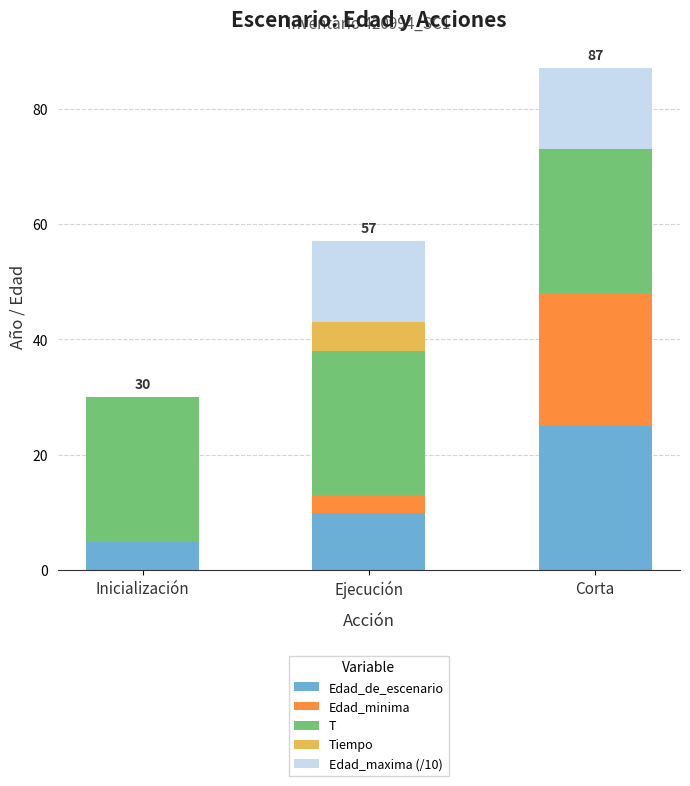

What is the total value across all series at Ejecución?

57